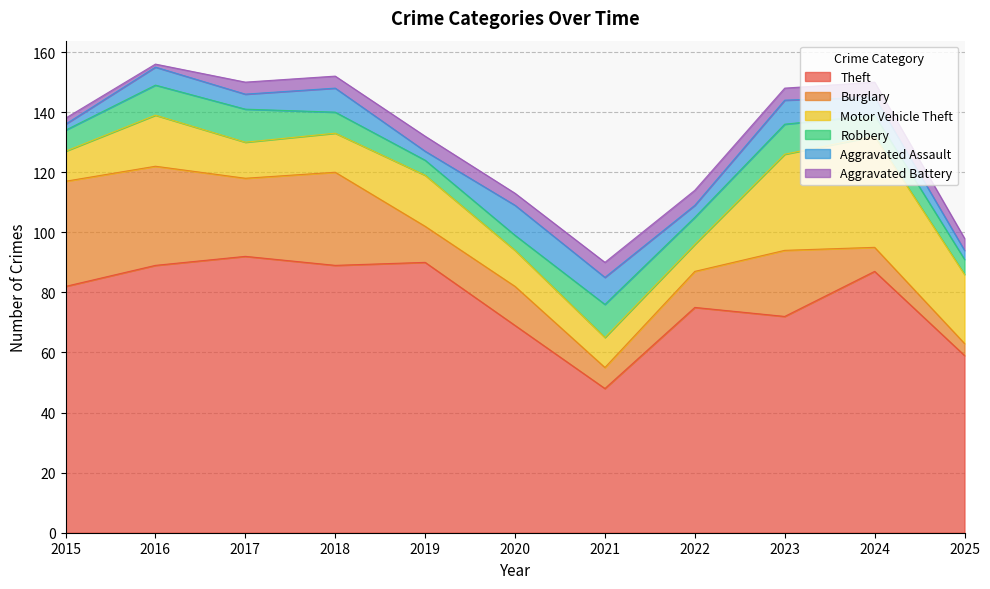

How many data points in Robbery are less than 7?

3